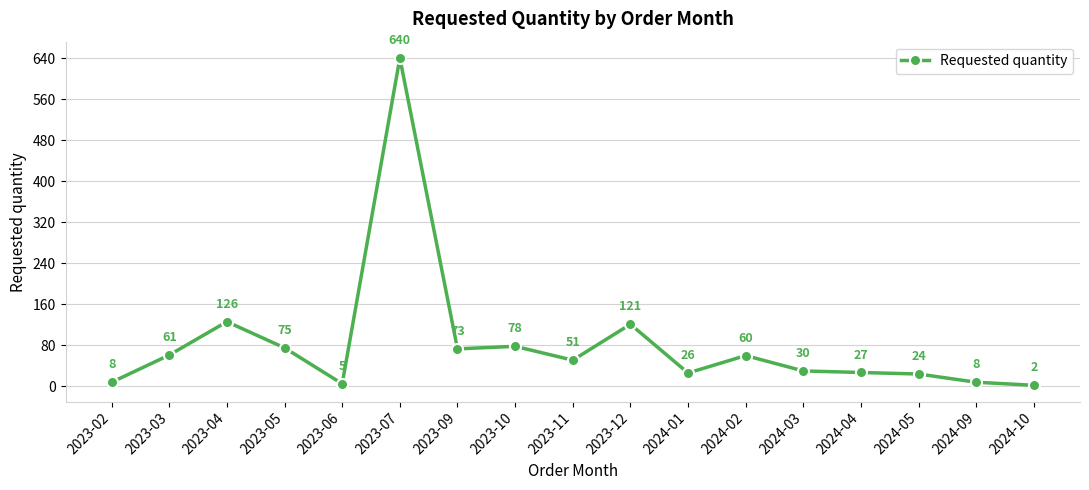

Where is the data nearest to the value 321?

2023-04